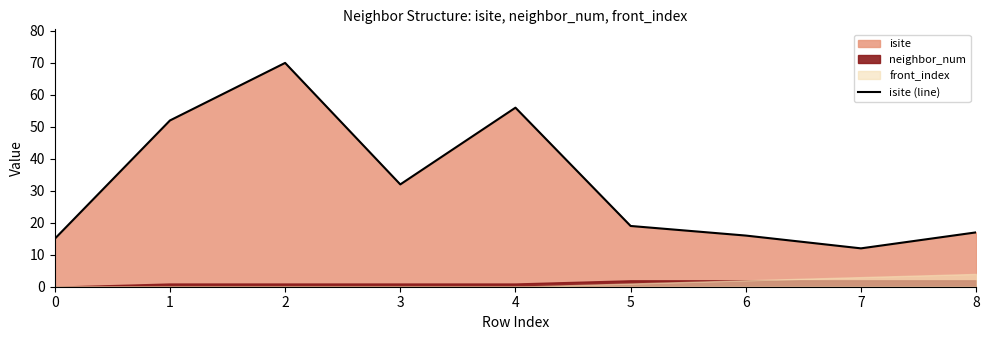

What is the value of the 5th point from the left?

56